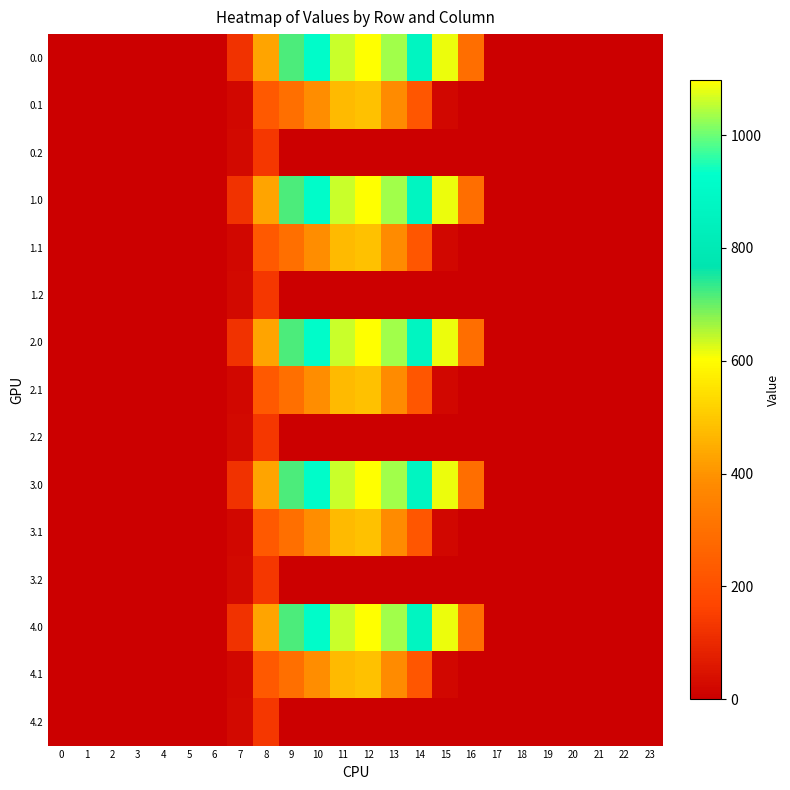

Reading left to right, transcribe all the data shown in this chart.

0.0: 0=0.0	1=0.0	2=0.0	3=0.0	4=0.0	5=0.0	6=0.0	7=120.6	8=430.3	9=716.9	10=916.2	11=1060.3	12=1096.7	13=1032.9	14=870.6	15=615.9	16=294.5	17=0.0	18=0.0	19=0.0	20=0.0	21=0.0	22=0.0	23=0.0
0.1: 0=0.0	1=0.0	2=0.0	3=0.0	4=0.0	5=0.0	6=0.0	7=17.7	8=227.5	9=295.9	10=388.1	11=471.7	12=485.4	13=382.7	14=219.2	15=17.3	16=0.0	17=0.0	18=0.0	19=0.0	20=0.0	21=0.0	22=0.0	23=0.0
0.2: 0=0.0	1=0.0	2=0.0	3=0.0	4=0.0	5=0.0	6=0.0	7=22.3	8=134.2	9=0.0	10=0.0	11=0.0	12=0.0	13=0.0	14=0.0	15=0.0	16=0.0	17=0.0	18=0.0	19=0.0	20=0.0	21=0.0	22=0.0	23=0.0
1.0: 0=0.0	1=0.0	2=0.0	3=0.0	4=0.0	5=0.0	6=0.0	7=120.6	8=430.3	9=716.9	10=916.2	11=1060.3	12=1096.7	13=1032.9	14=870.6	15=615.9	16=294.5	17=0.0	18=0.0	19=0.0	20=0.0	21=0.0	22=0.0	23=0.0
1.1: 0=0.0	1=0.0	2=0.0	3=0.0	4=0.0	5=0.0	6=0.0	7=17.7	8=227.5	9=295.9	10=388.1	11=471.7	12=485.4	13=382.7	14=219.2	15=17.3	16=0.0	17=0.0	18=0.0	19=0.0	20=0.0	21=0.0	22=0.0	23=0.0
1.2: 0=0.0	1=0.0	2=0.0	3=0.0	4=0.0	5=0.0	6=0.0	7=22.3	8=134.2	9=0.0	10=0.0	11=0.0	12=0.0	13=0.0	14=0.0	15=0.0	16=0.0	17=0.0	18=0.0	19=0.0	20=0.0	21=0.0	22=0.0	23=0.0
2.0: 0=0.0	1=0.0	2=0.0	3=0.0	4=0.0	5=0.0	6=0.0	7=120.6	8=430.3	9=716.9	10=916.2	11=1060.3	12=1096.7	13=1032.9	14=870.6	15=615.9	16=294.5	17=0.0	18=0.0	19=0.0	20=0.0	21=0.0	22=0.0	23=0.0
2.1: 0=0.0	1=0.0	2=0.0	3=0.0	4=0.0	5=0.0	6=0.0	7=17.7	8=227.5	9=295.9	10=388.1	11=471.7	12=485.4	13=382.7	14=219.2	15=17.3	16=0.0	17=0.0	18=0.0	19=0.0	20=0.0	21=0.0	22=0.0	23=0.0
2.2: 0=0.0	1=0.0	2=0.0	3=0.0	4=0.0	5=0.0	6=0.0	7=22.3	8=134.2	9=0.0	10=0.0	11=0.0	12=0.0	13=0.0	14=0.0	15=0.0	16=0.0	17=0.0	18=0.0	19=0.0	20=0.0	21=0.0	22=0.0	23=0.0
3.0: 0=0.0	1=0.0	2=0.0	3=0.0	4=0.0	5=0.0	6=0.0	7=120.6	8=430.3	9=716.9	10=916.2	11=1060.3	12=1096.7	13=1032.9	14=870.6	15=615.9	16=294.5	17=0.0	18=0.0	19=0.0	20=0.0	21=0.0	22=0.0	23=0.0
3.1: 0=0.0	1=0.0	2=0.0	3=0.0	4=0.0	5=0.0	6=0.0	7=17.7	8=227.5	9=295.9	10=388.1	11=471.7	12=485.4	13=382.7	14=219.2	15=17.3	16=0.0	17=0.0	18=0.0	19=0.0	20=0.0	21=0.0	22=0.0	23=0.0
3.2: 0=0.0	1=0.0	2=0.0	3=0.0	4=0.0	5=0.0	6=0.0	7=22.3	8=134.2	9=0.0	10=0.0	11=0.0	12=0.0	13=0.0	14=0.0	15=0.0	16=0.0	17=0.0	18=0.0	19=0.0	20=0.0	21=0.0	22=0.0	23=0.0
4.0: 0=0.0	1=0.0	2=0.0	3=0.0	4=0.0	5=0.0	6=0.0	7=120.6	8=430.3	9=716.9	10=916.2	11=1060.3	12=1096.7	13=1032.9	14=870.6	15=615.9	16=294.5	17=0.0	18=0.0	19=0.0	20=0.0	21=0.0	22=0.0	23=0.0
4.1: 0=0.0	1=0.0	2=0.0	3=0.0	4=0.0	5=0.0	6=0.0	7=17.7	8=227.5	9=295.9	10=388.1	11=471.7	12=485.4	13=382.7	14=219.2	15=17.3	16=0.0	17=0.0	18=0.0	19=0.0	20=0.0	21=0.0	22=0.0	23=0.0
4.2: 0=0.0	1=0.0	2=0.0	3=0.0	4=0.0	5=0.0	6=0.0	7=22.3	8=134.2	9=0.0	10=0.0	11=0.0	12=0.0	13=0.0	14=0.0	15=0.0	16=0.0	17=0.0	18=0.0	19=0.0	20=0.0	21=0.0	22=0.0	23=0.0